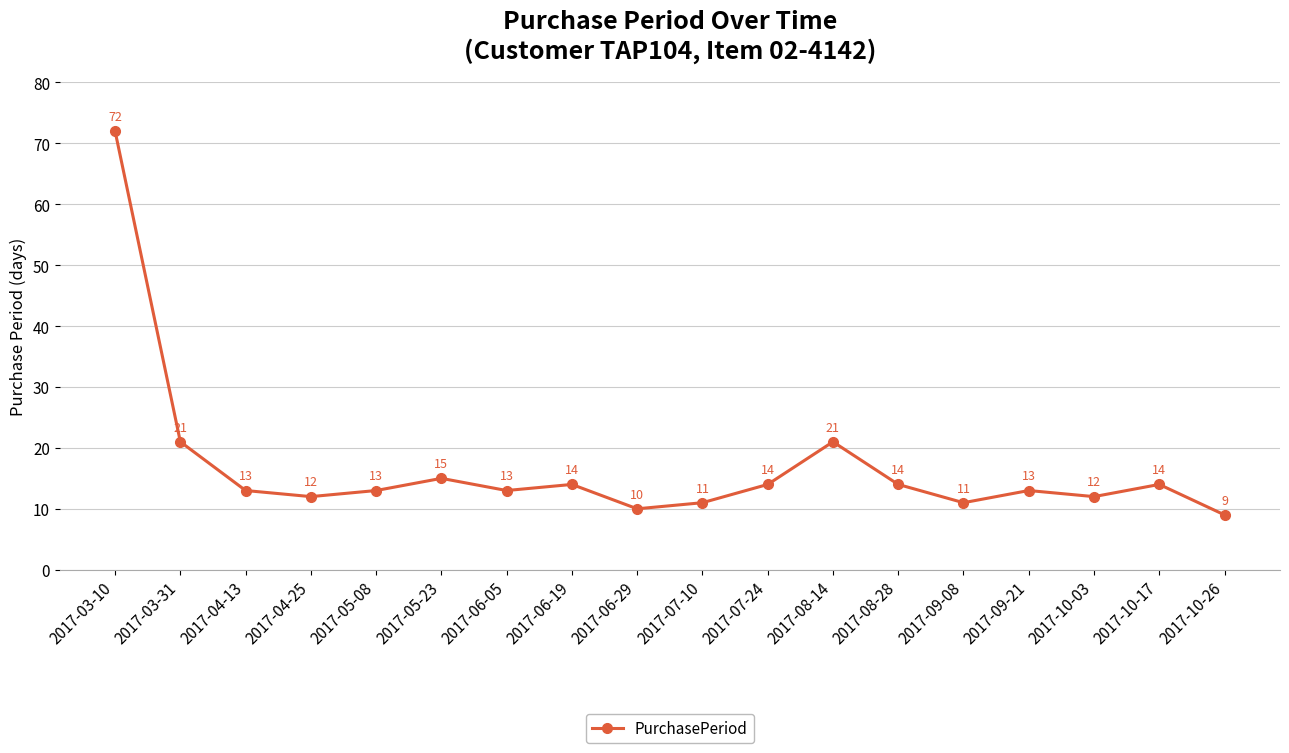

At which category does the data reach its first local valley?

2017-04-25